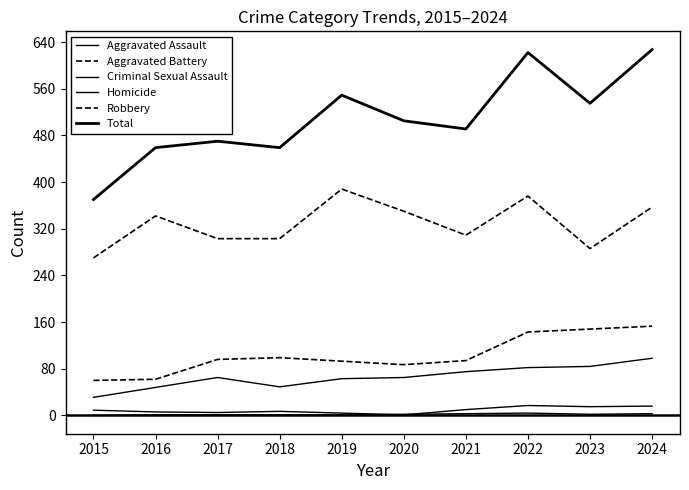

What is the value of the Homicide point at the 7th from the left?

3